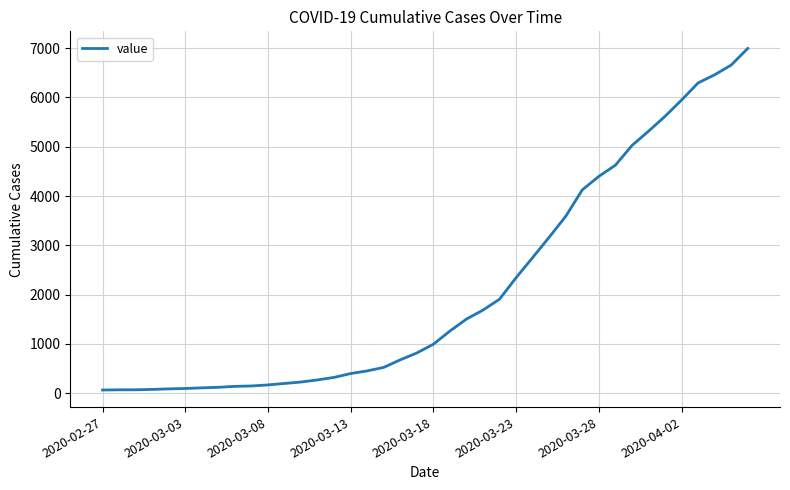

What is the difference between the maximum and minimum values?

6931